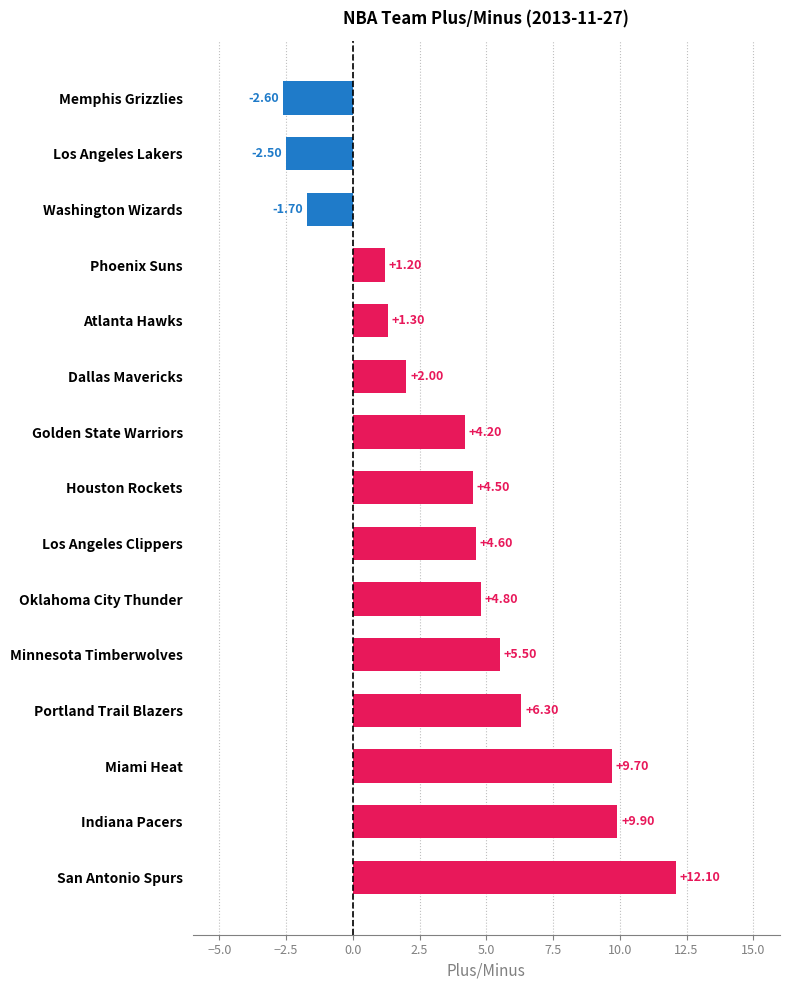

Where is the data nearest to the value 4?

Golden State Warriors